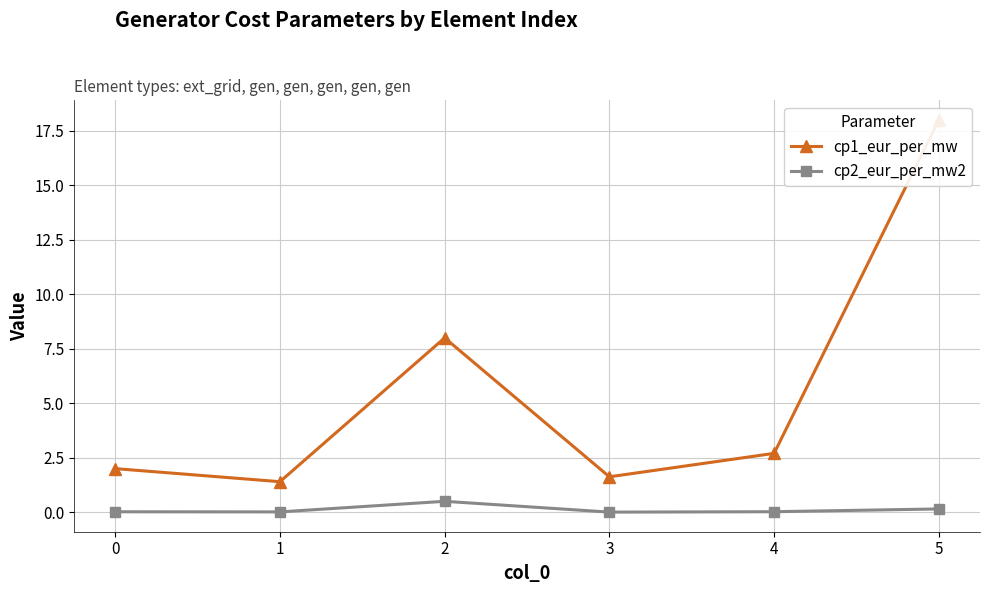

What are all the series names shown in the legend?

cp1_eur_per_mw, cp2_eur_per_mw2